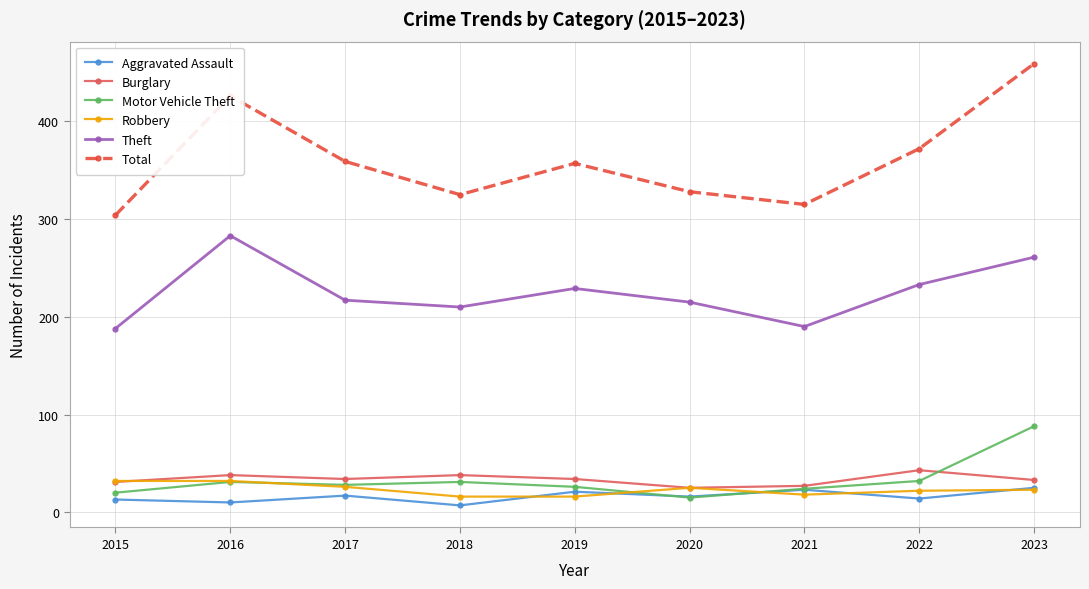

What are all the series names shown in the legend?

Aggravated Assault, Burglary, Motor Vehicle Theft, Robbery, Theft, Total